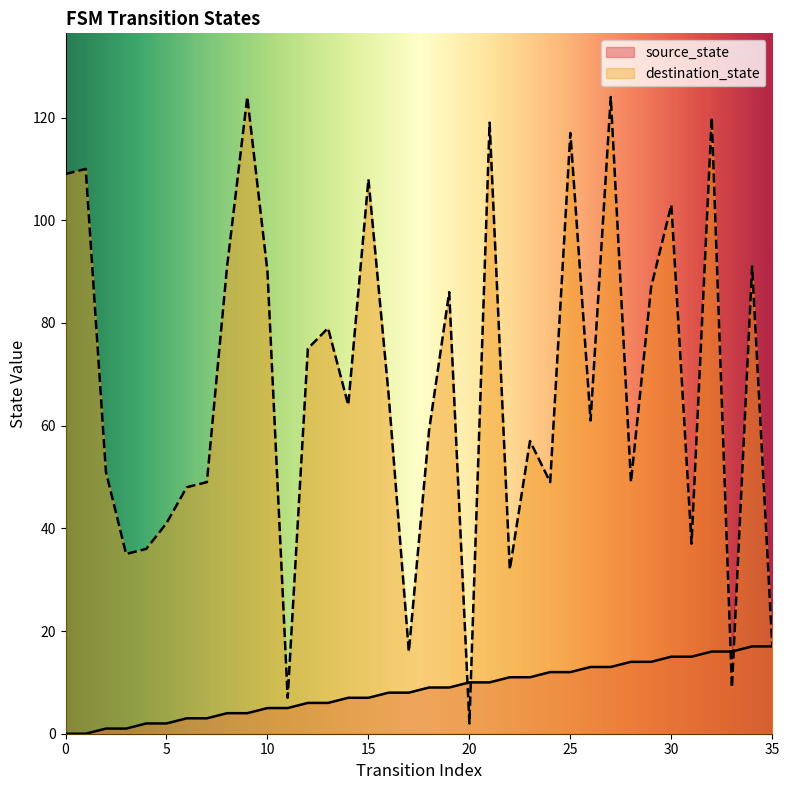

Is the value of source_state at 22 greater than the value of destination_state at 28?

No